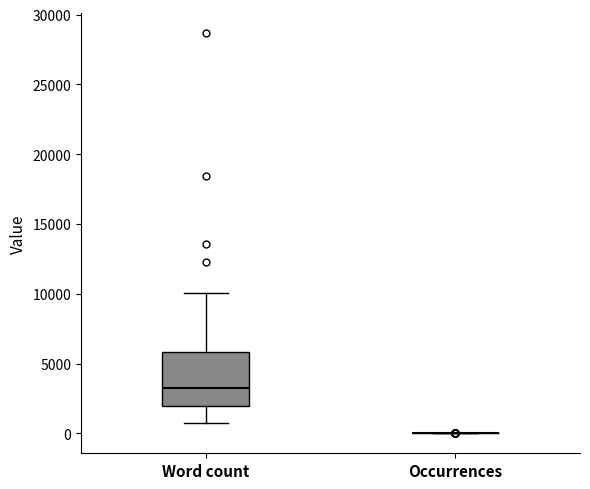

Which box is the tallest, from its lower edge to its upper edge?

Word count